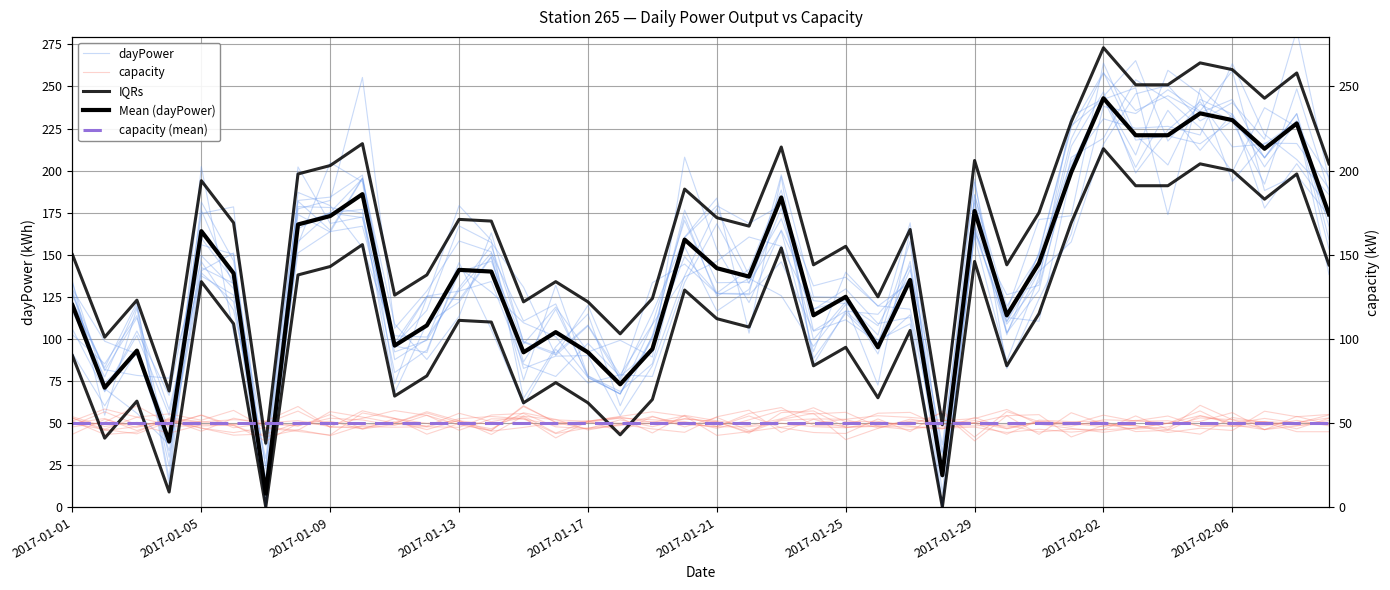

What is the average value of the Mean (dayPower) series?

140.2